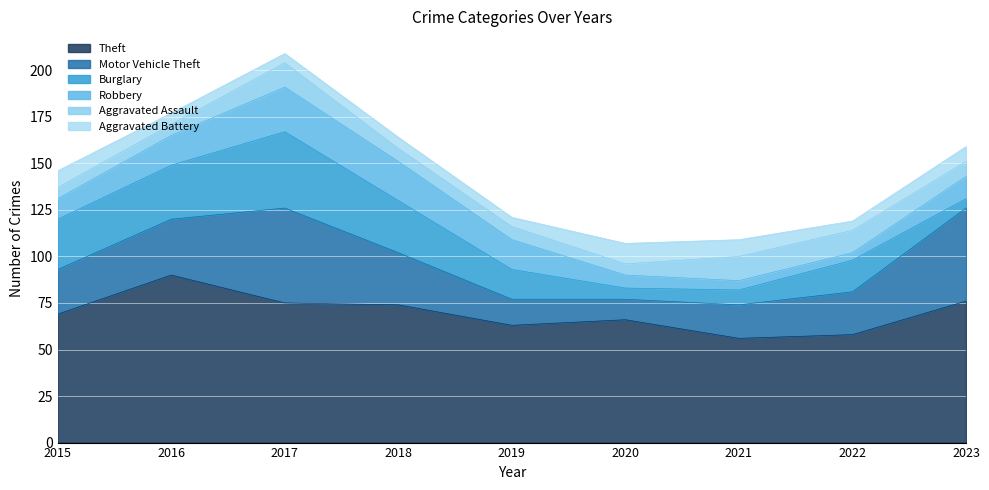

What is the difference between the maximum and second lowest values in the Aggravated Assault series?

7